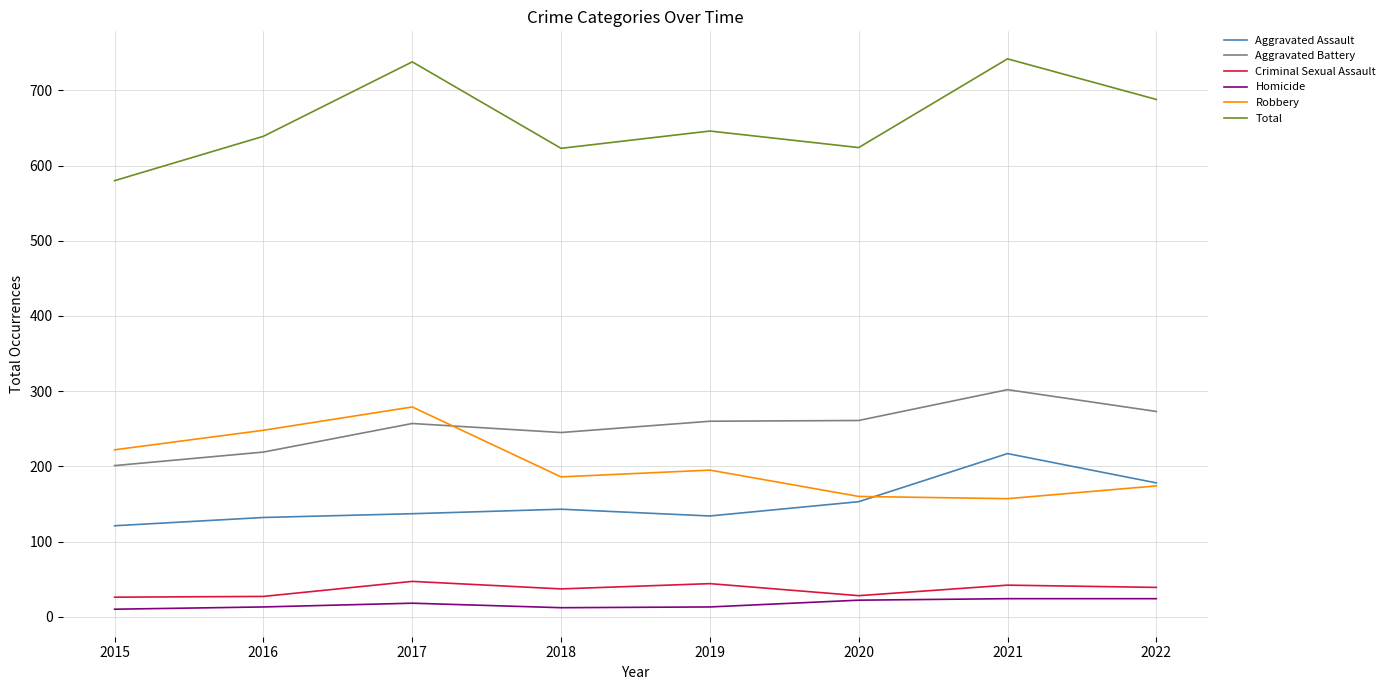

What is the maximum value shown in the chart?

742